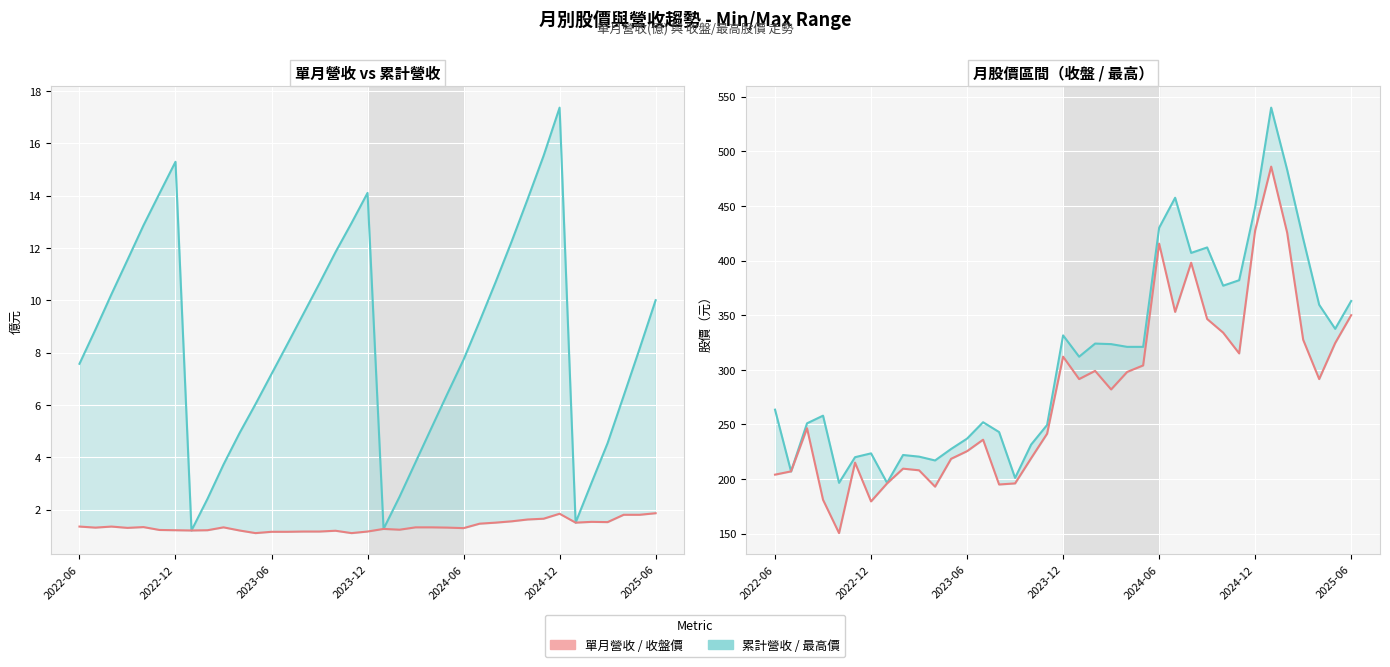

What is the maximum value for 最高價（元）?

540.0